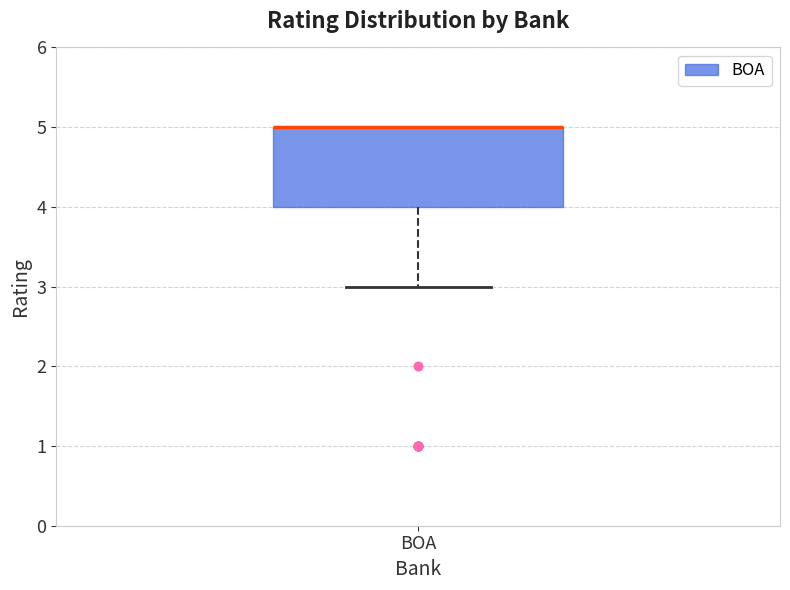

Where does the lower whisker of the box for BOA end on the y-axis? The values are not printed on the chart, so give them approximately, as read against the axis.

3